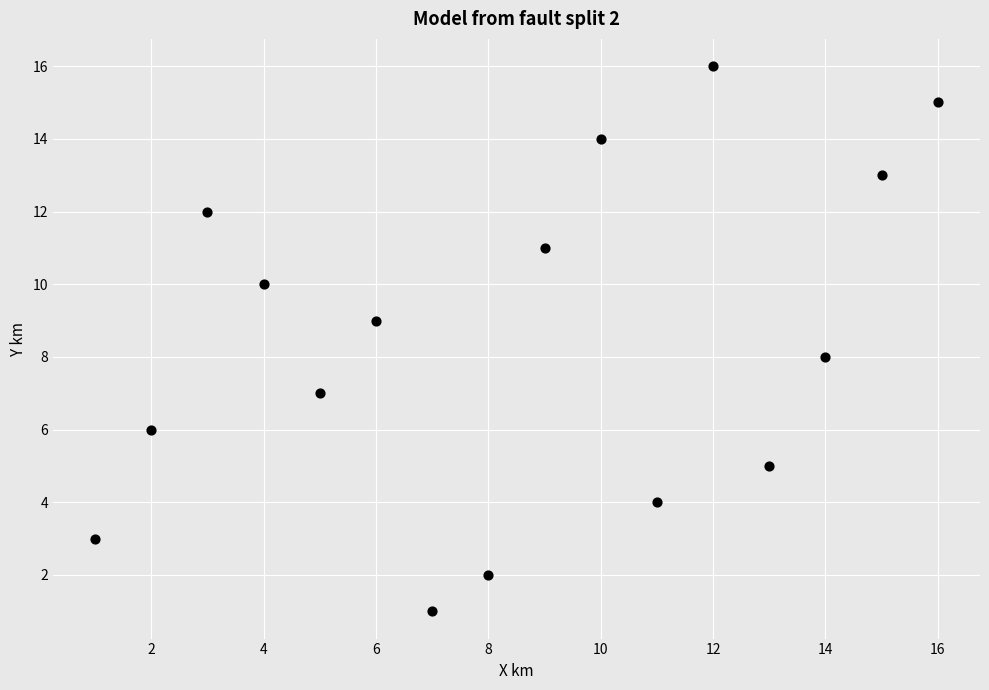

What is the range of X values (max minus min)?

15